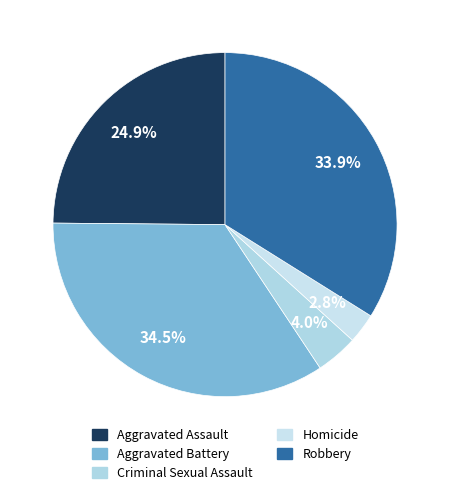

Does Criminal Sexual Assault account for over 50% of the chart?

No